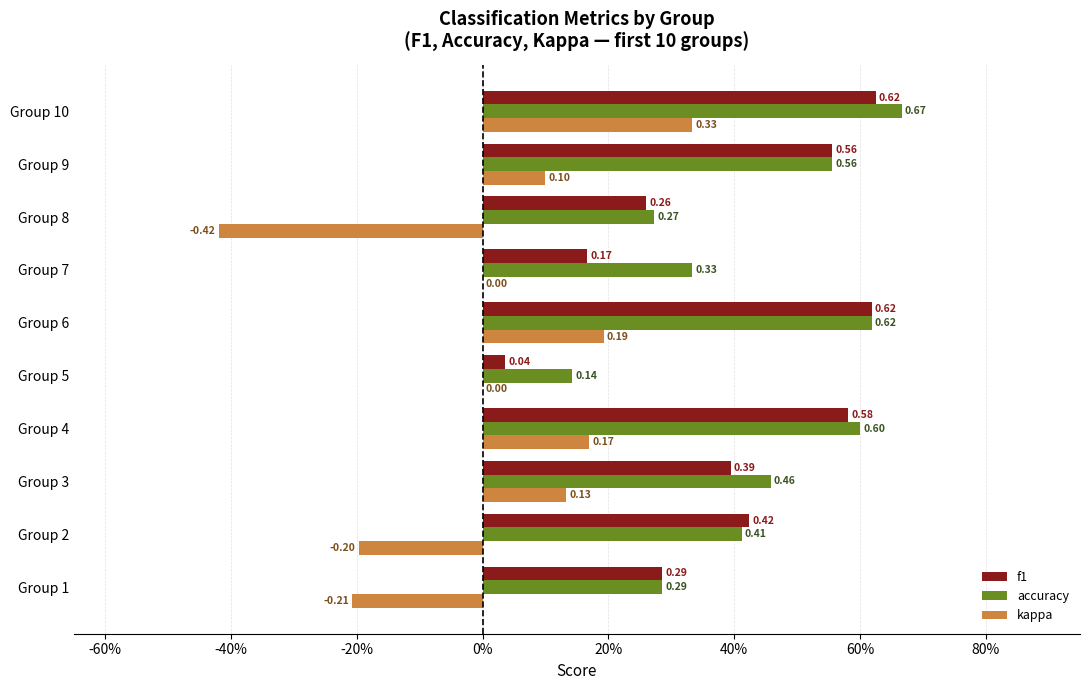

What are all the series names shown in the legend?

f1, accuracy, kappa